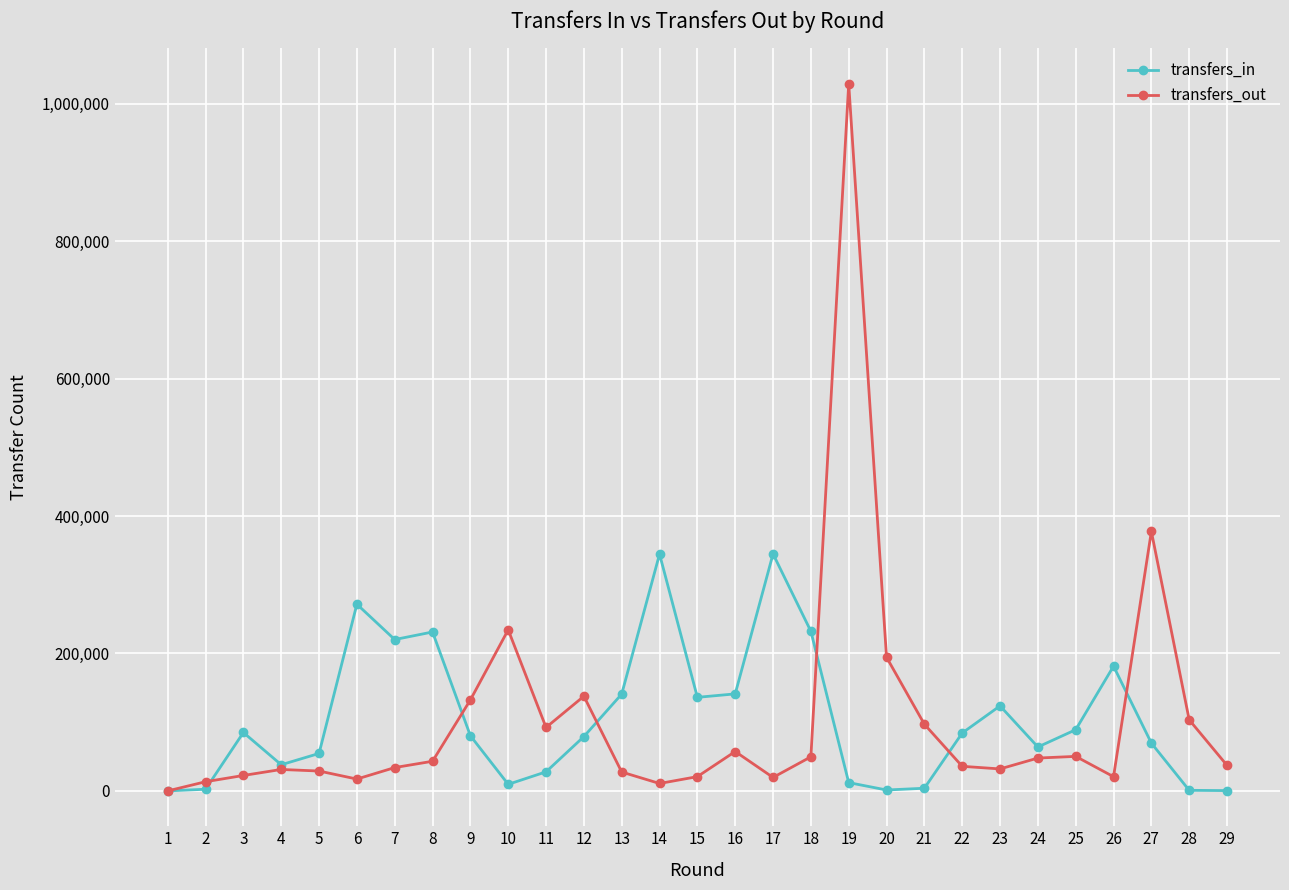

List the series in order of their peak value, highest first.

transfers_out, transfers_in